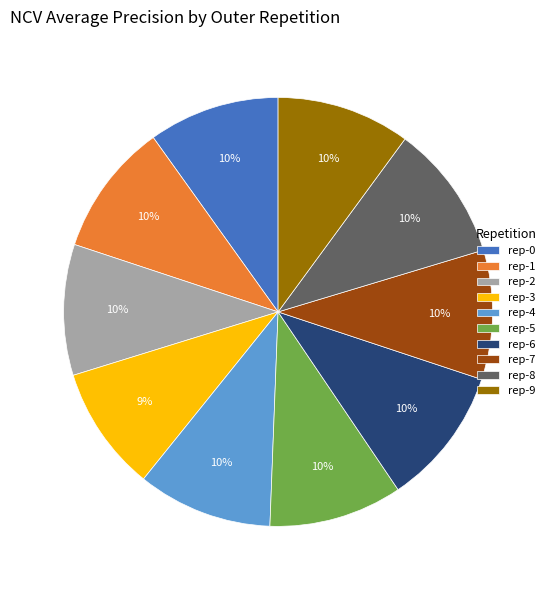

Count the number of slices in the pie.

10